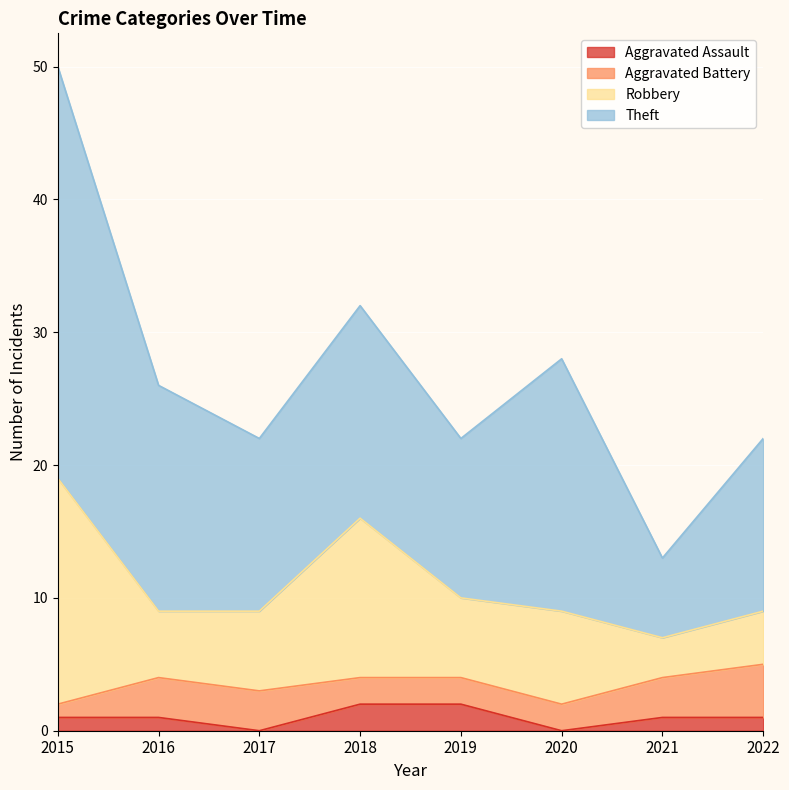

Read the Aggravated Battery value at 2020.

2